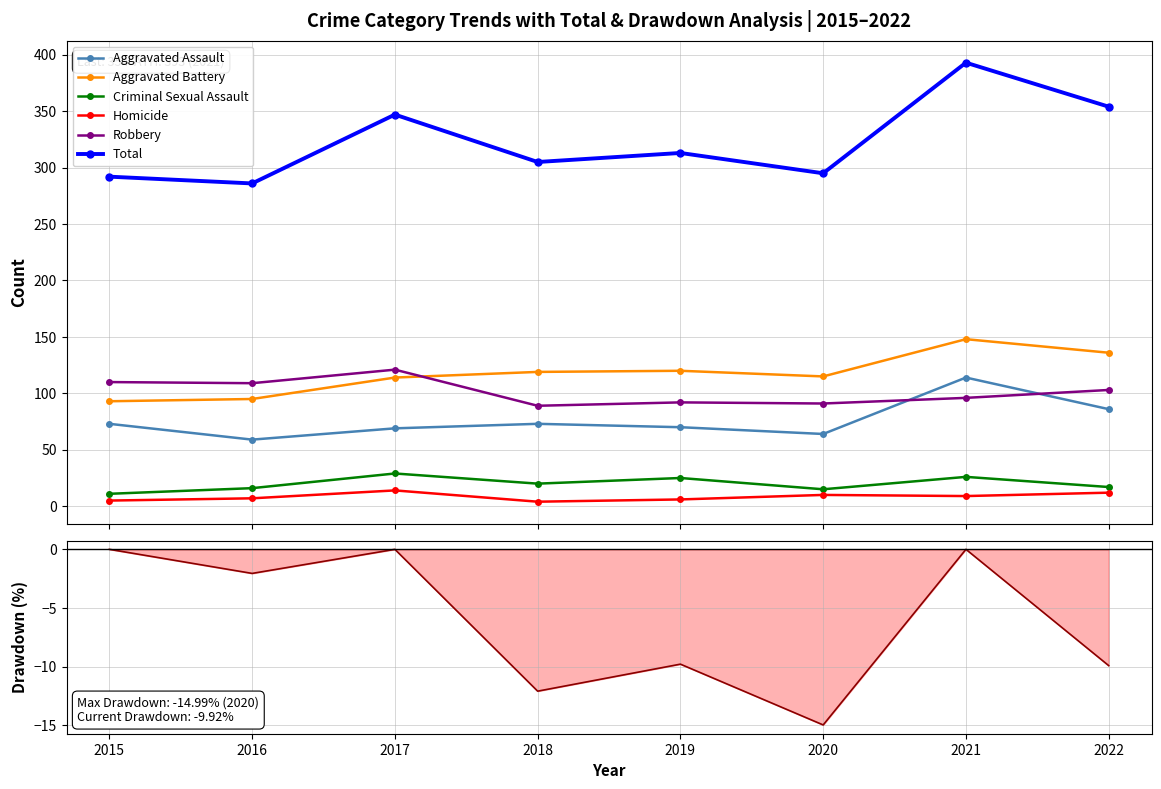

Is the value of Homicide at 2019 greater than the value of Criminal Sexual Assault at 2017?

No